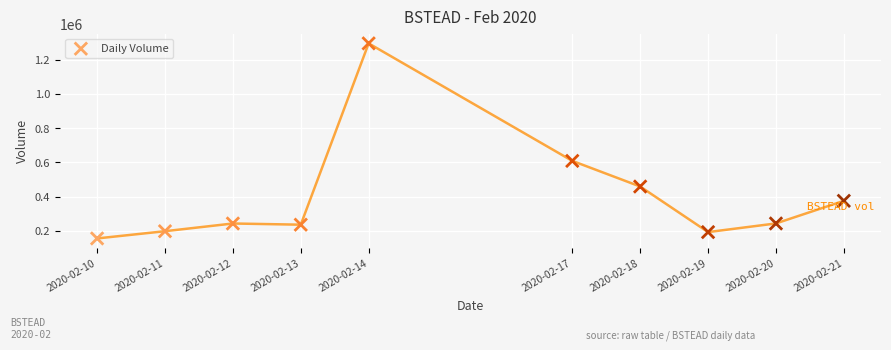

What is the average X value?

1581768000